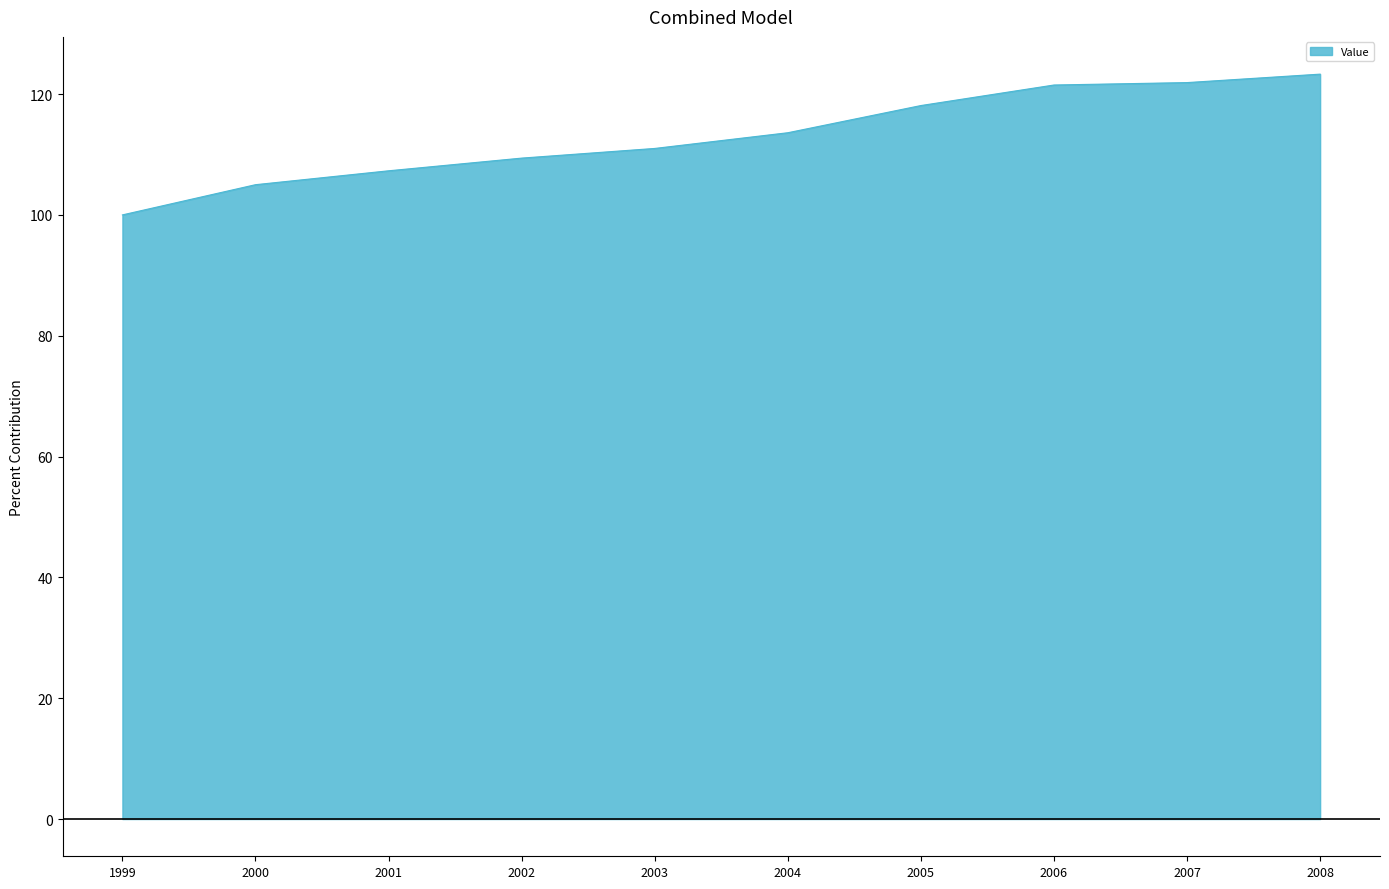

True or false: the data shows 123.3 at 2008.

True